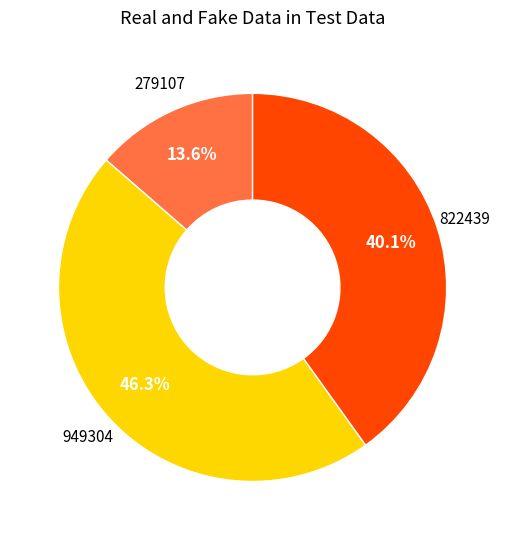

Count the number of slices in the pie.

3